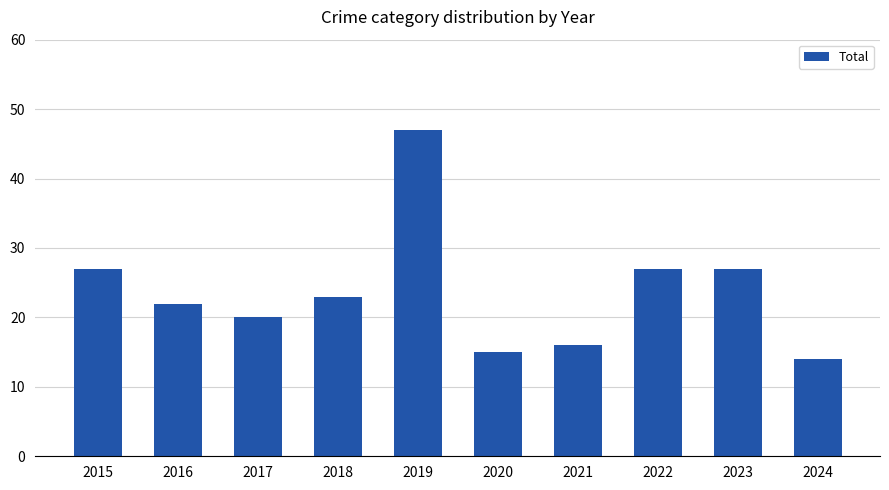

What is the sum of all values?

238